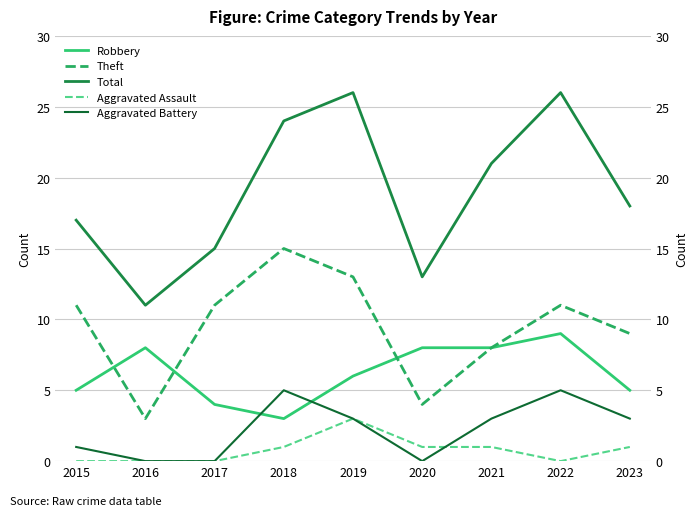

Rank the series by their maximum value, from highest to lowest.

Total, Theft, Robbery, Aggravated Battery, Aggravated Assault